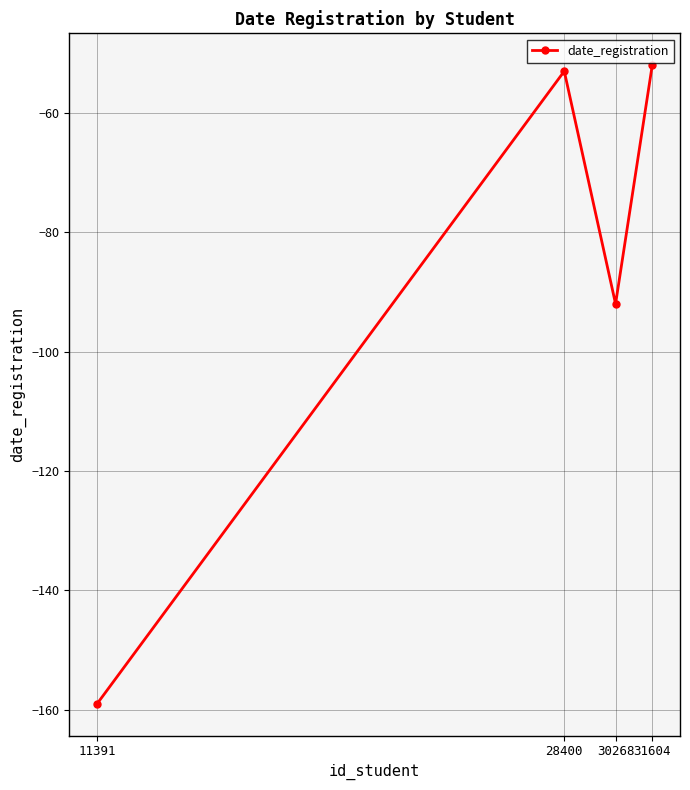

What is the sum of the values at 11391 and 31604?

-211